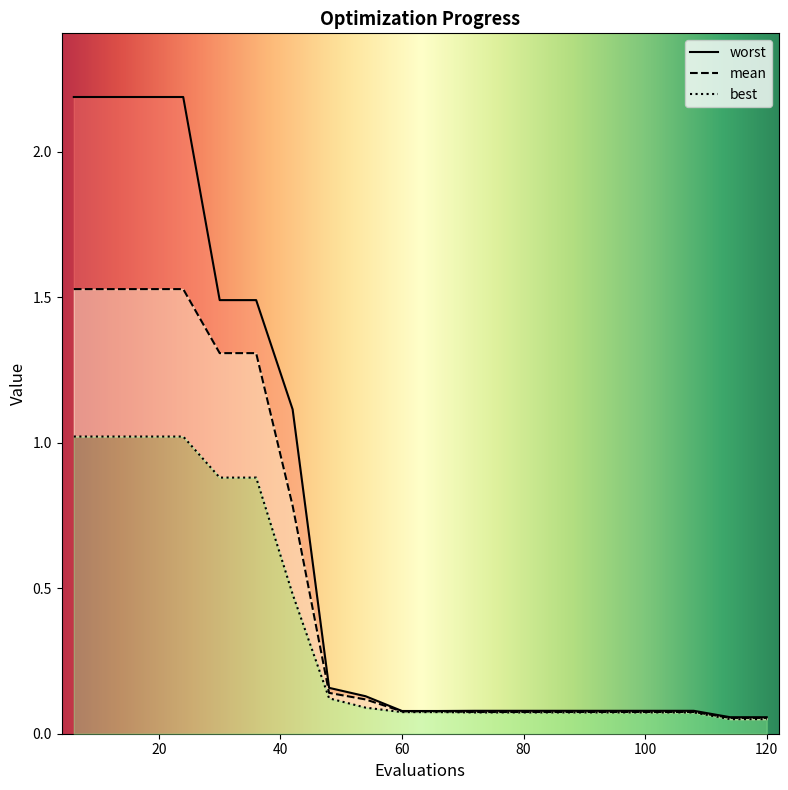

True or false: worst has more than 0 points higher than both neighbors.

False